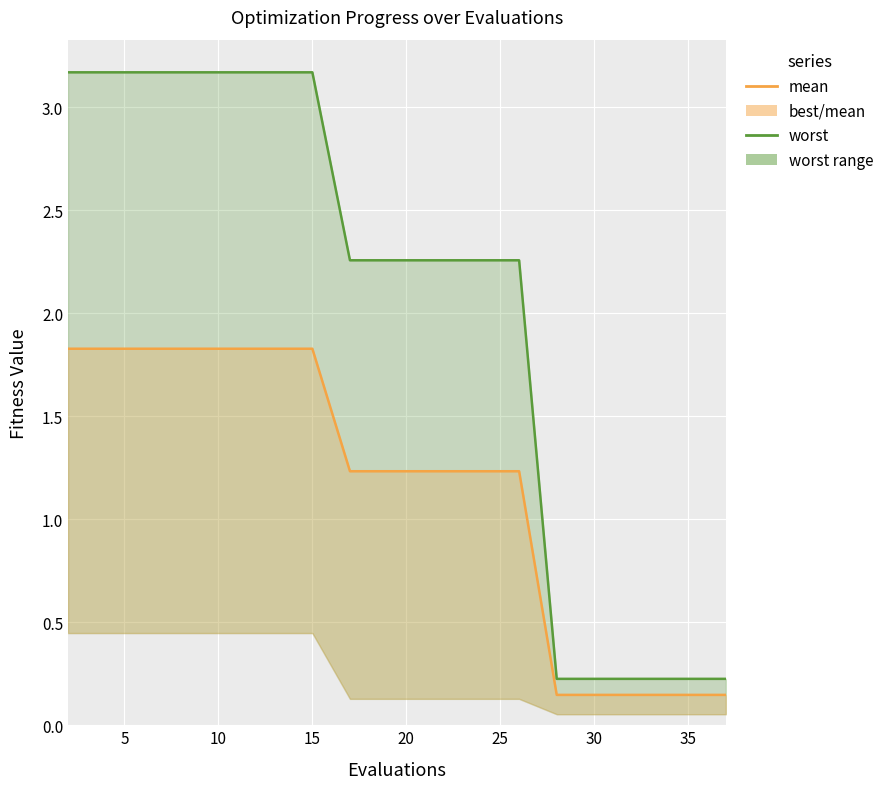

The mean series shows 0.2 at 17. True or false?

False